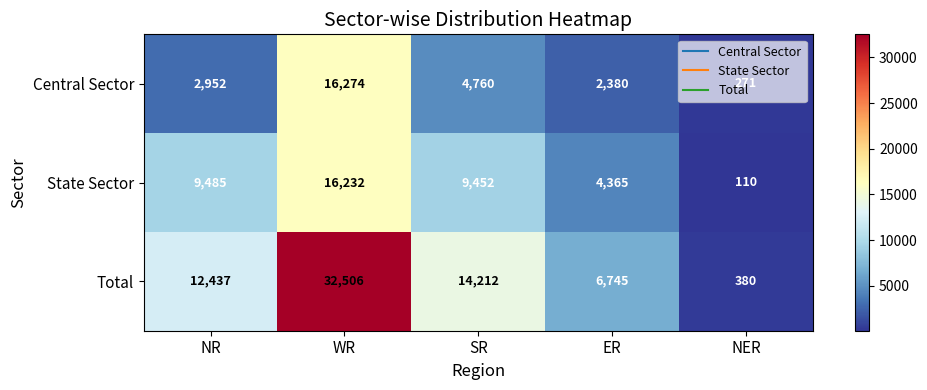

How many data points in Total are less than 12437?

2